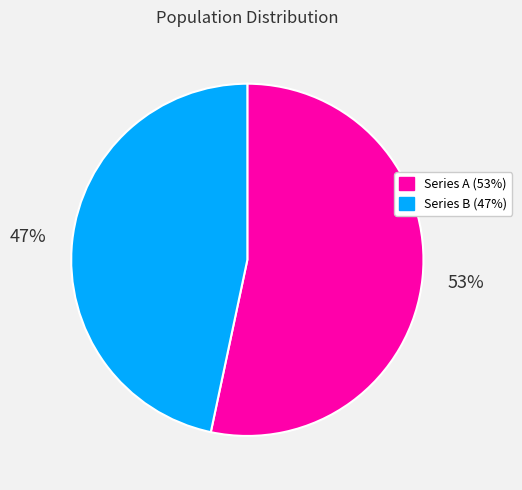

To the nearest percent, what is the average slice percentage?

50%